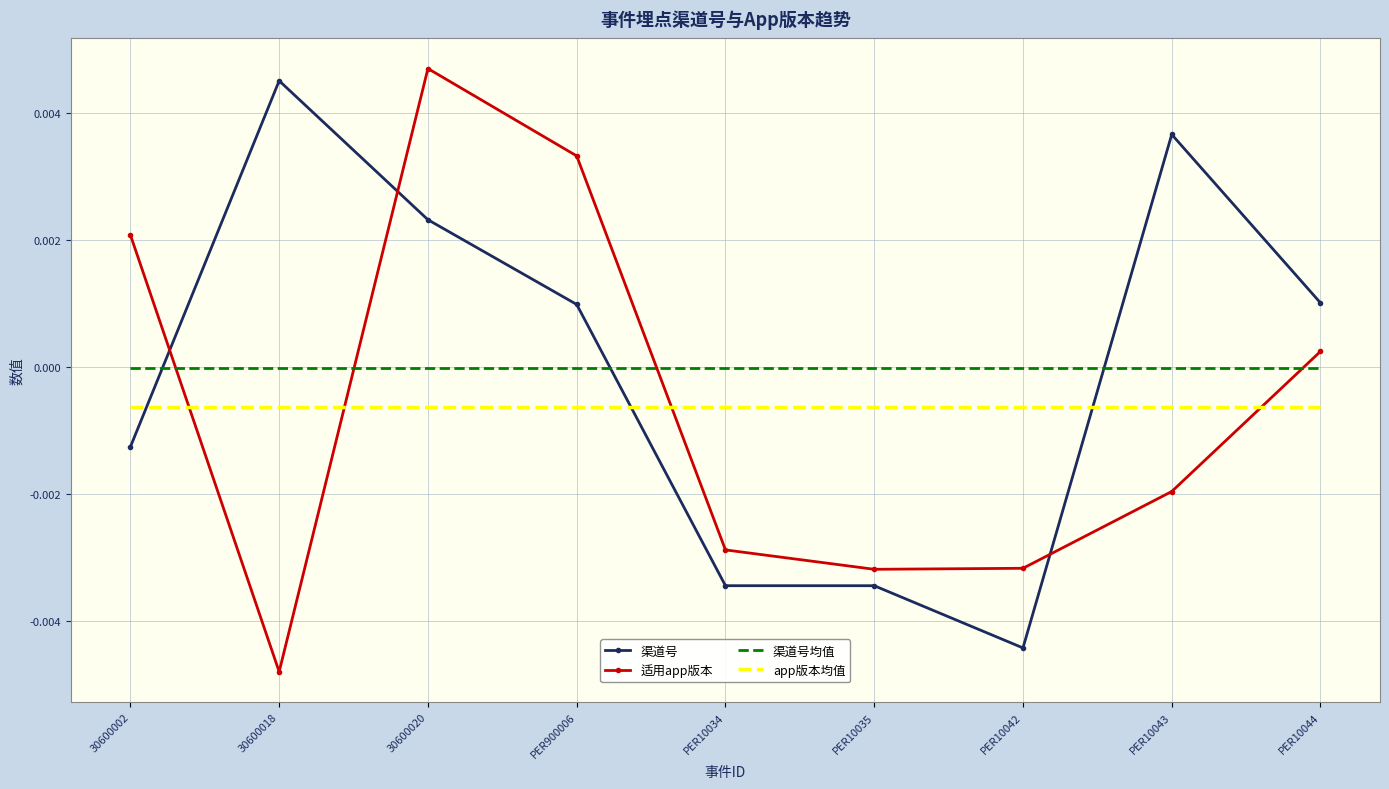

True or false: 渠道号 has more than 0 points higher than both neighbors.

True